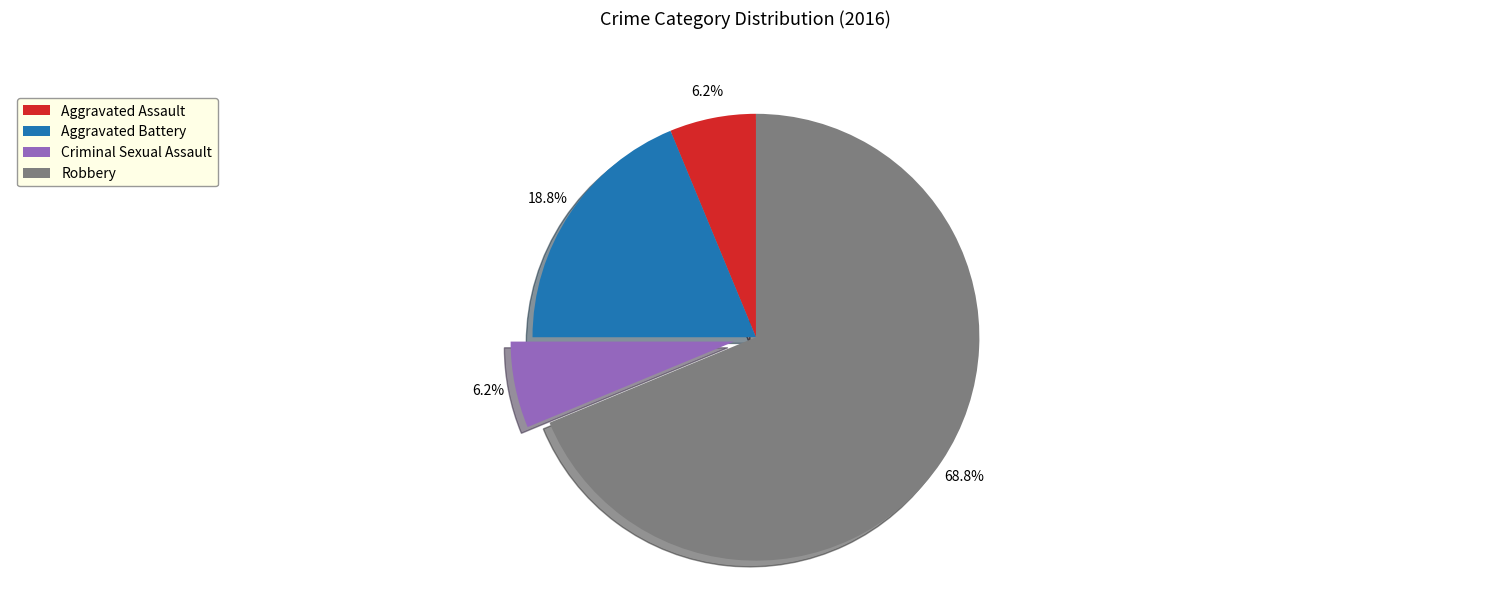

Which category has the biggest portion of the pie?

Robbery